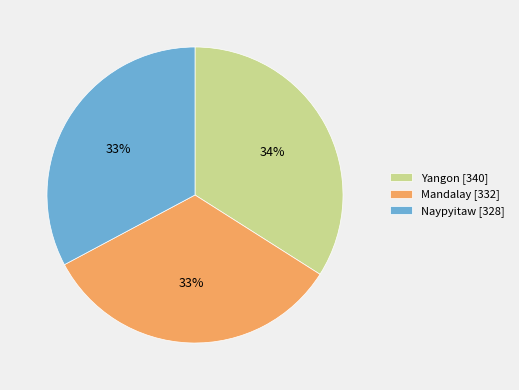

How many slices are in this pie chart?

3